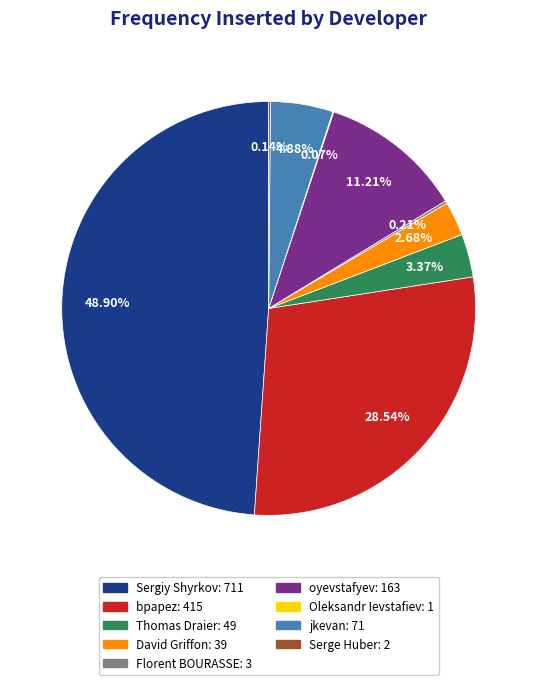

To the nearest percent, what is the average slice percentage?

11%